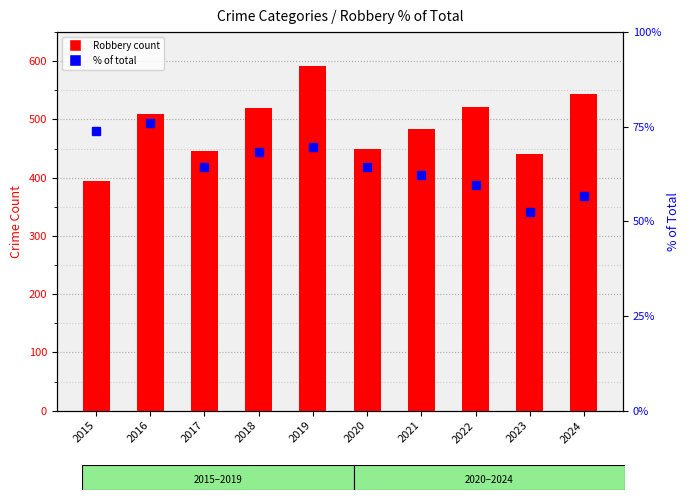

Between 2015 and 2020, which is larger?

2020